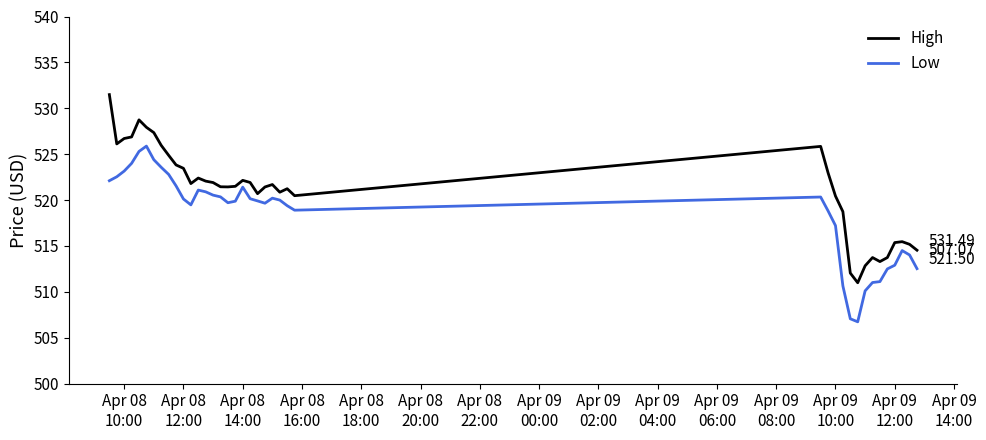

True or false: High and Low cross at least once.

False